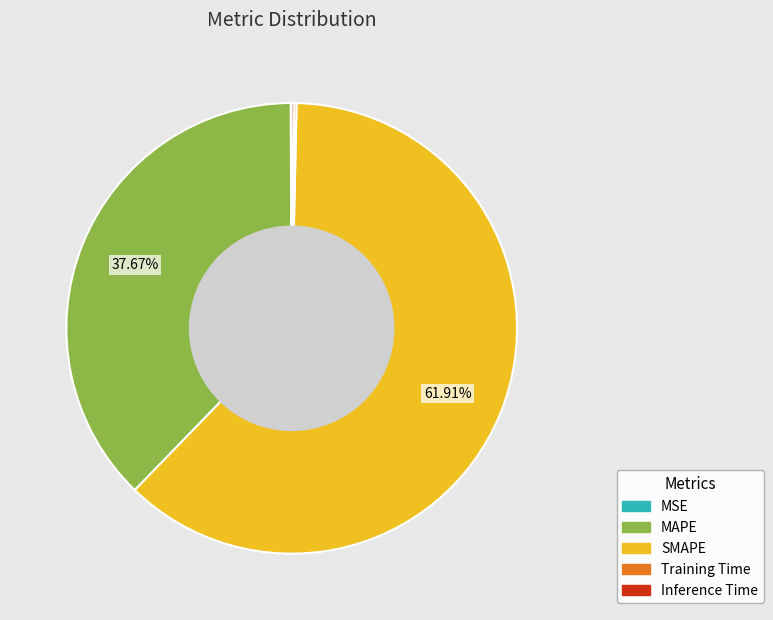

Which category accounts for the majority?

SMAPE